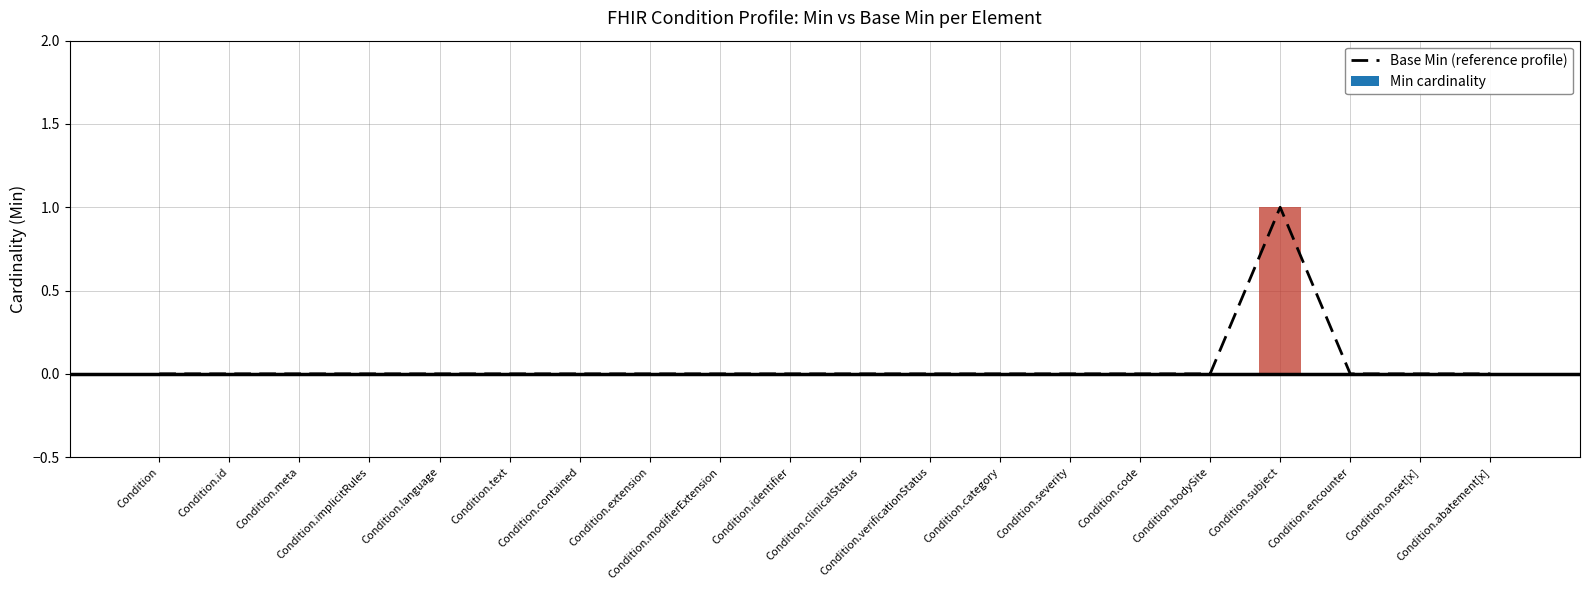

What is the maximum value shown in the chart?

1